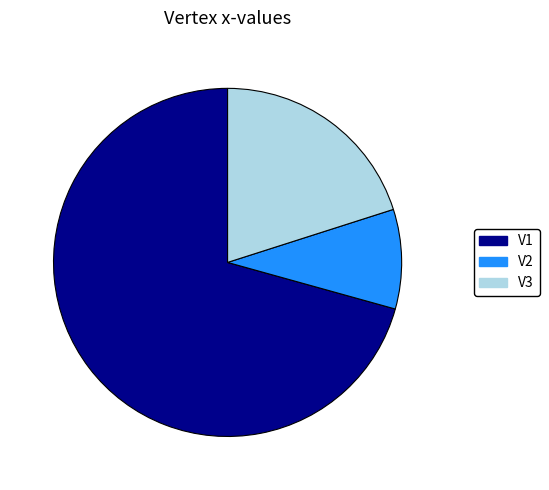

Is it true that V3 is 31% of the pie?

False